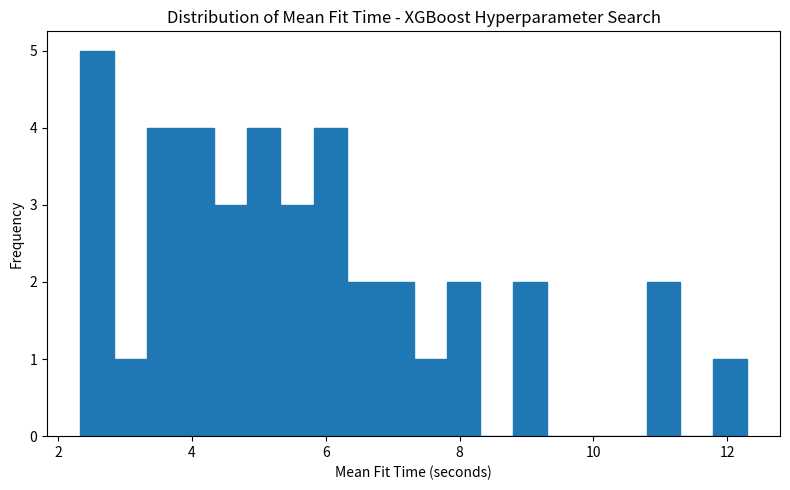

Read against the x-axis, roughly where is the centre of the tallest bar?

2.6